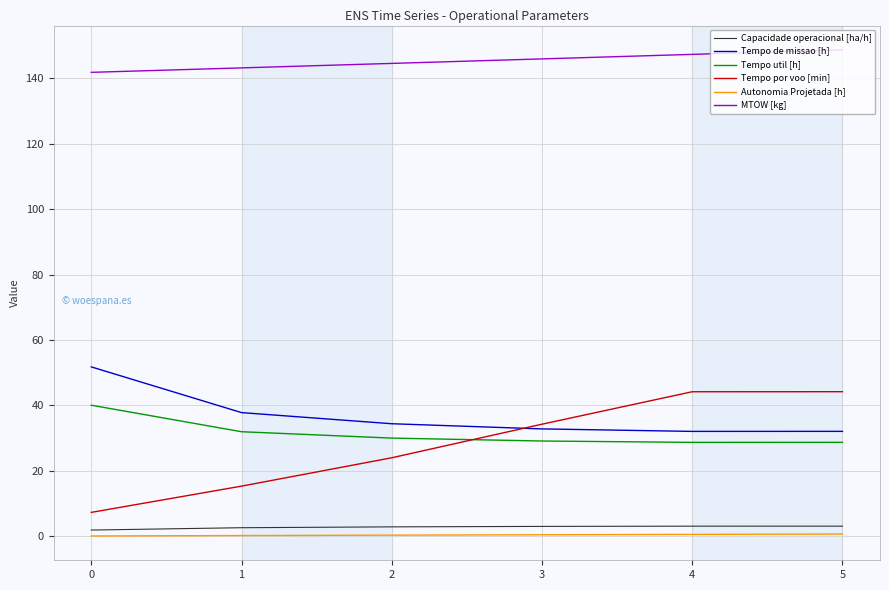

Is the value of Capacidade operacional [ha/h] at 2 greater than the value of Tempo util [h] at 0?

No